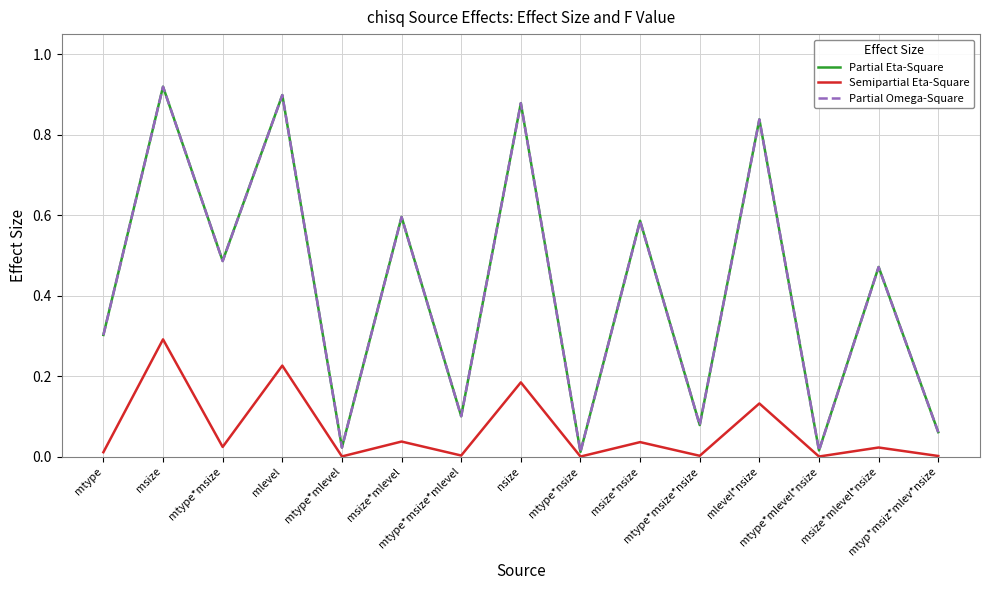

True or false: Partial Omega-Square and Partial Eta-Square cross at least once.

False